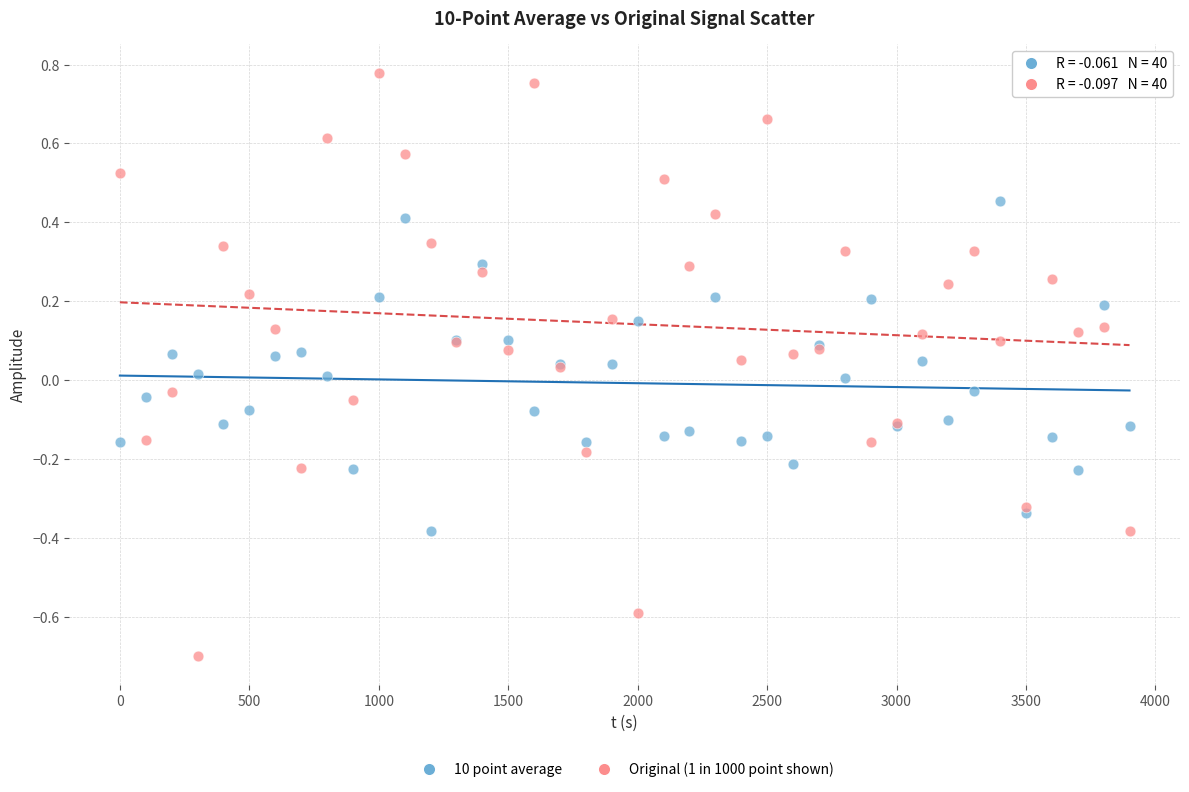

Which series reaches the maximum Y coordinate?

Original (1 in 1000 point shown)